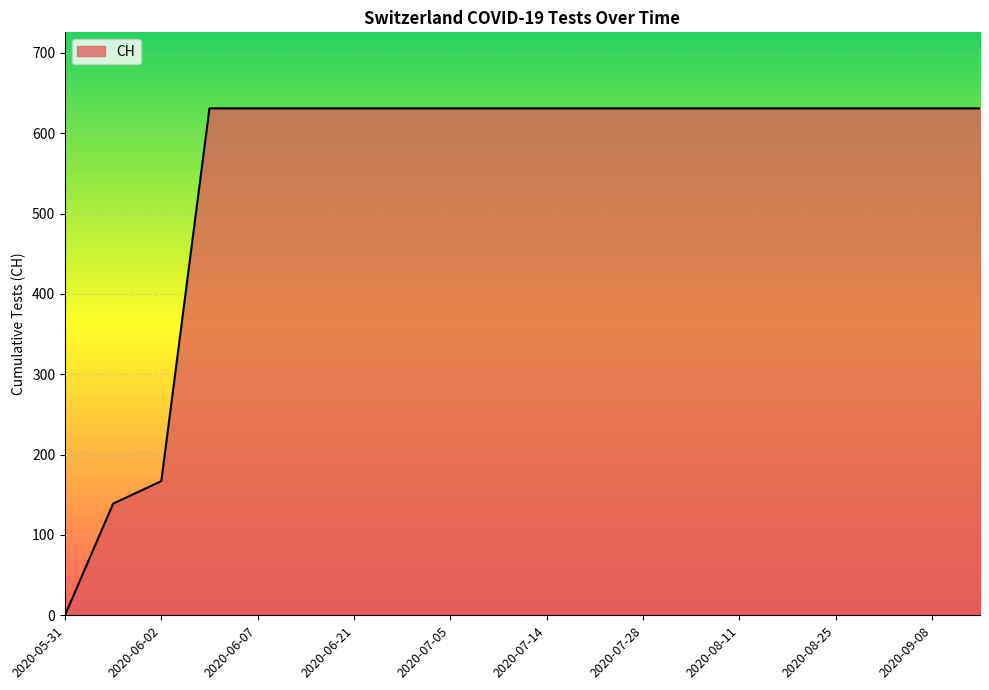

What is the difference between the maximum and minimum values?

631